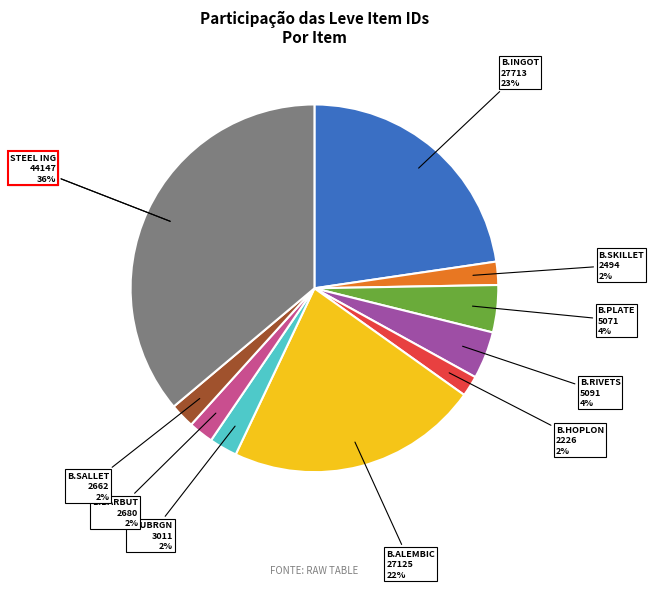

Which category has the smallest portion of the pie?

Bronze Hoplon